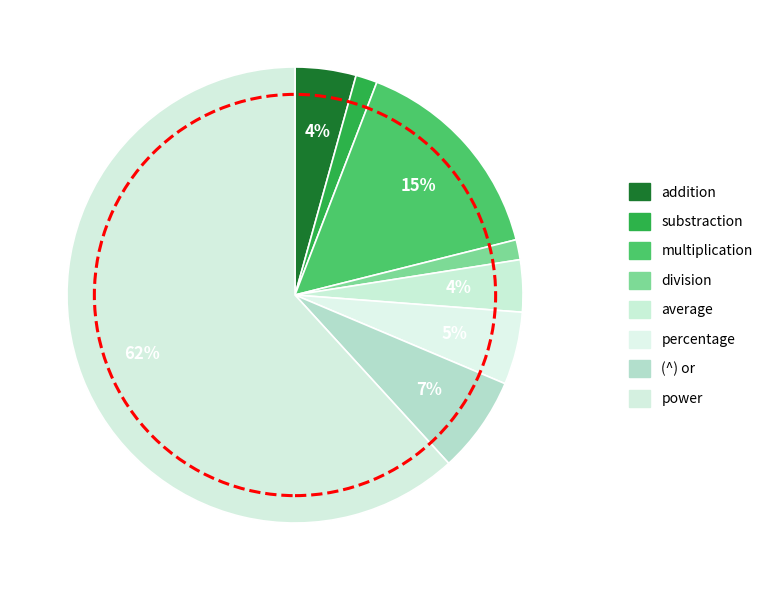

To the nearest percent, what percentage of the pie is average?

4%